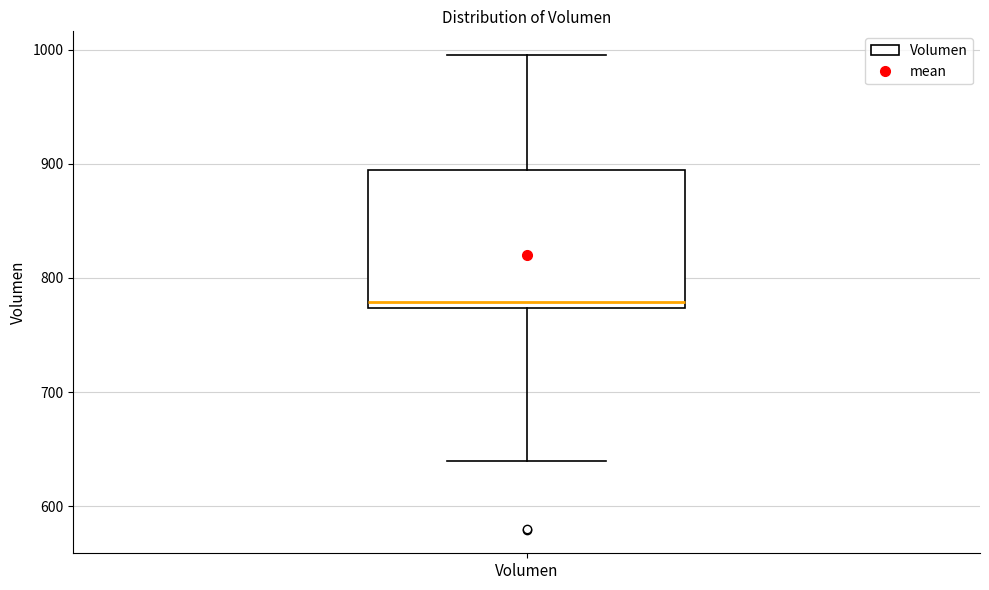

Where is the lower edge of the box for Volumen on the y-axis? The values are not printed on the chart, so give them approximately, as read against the axis.

770